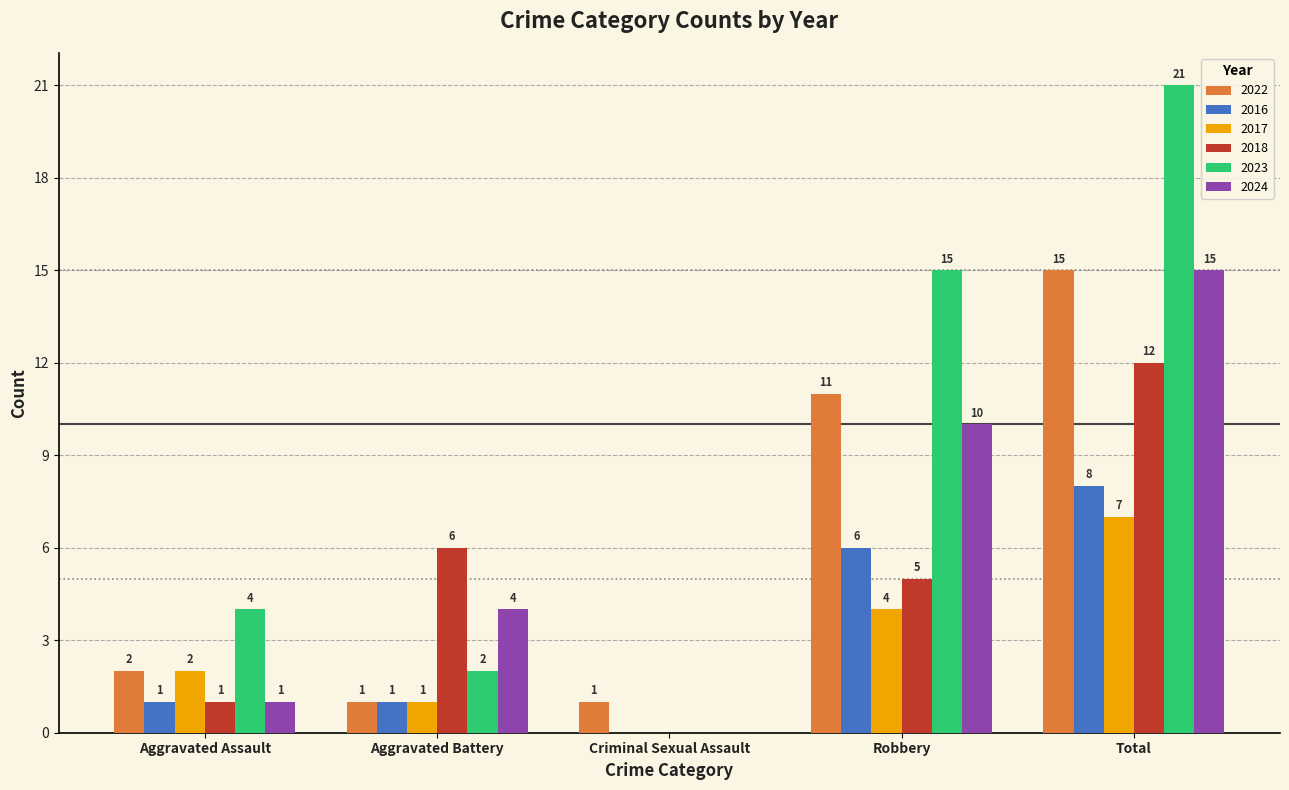

Are the bars horizontal?

No